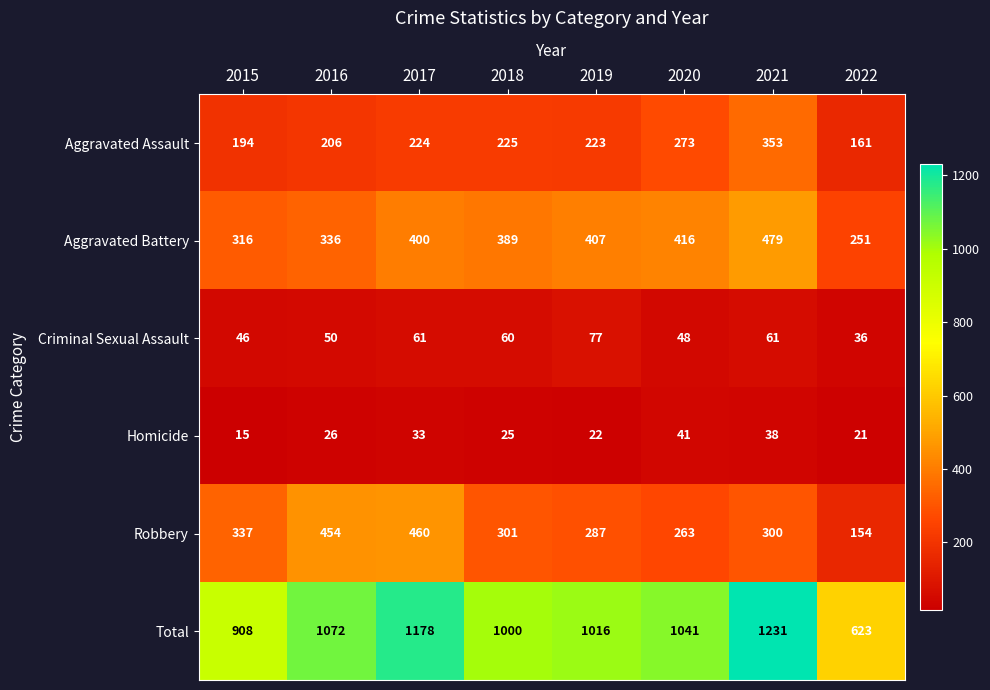

Which series changed the most between 2015 and 2022?

Total